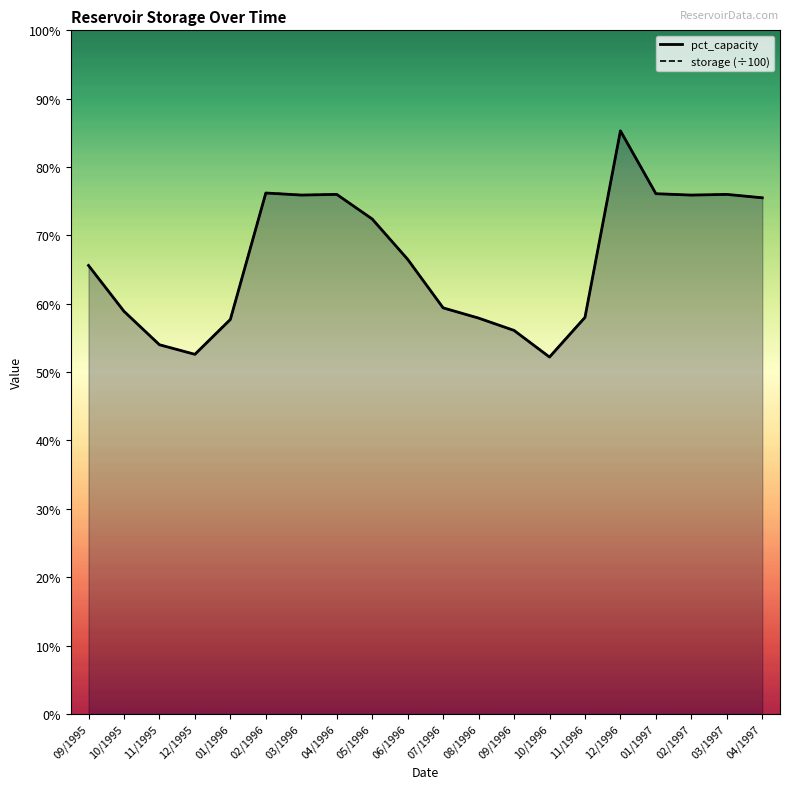

What is the smallest value displayed?

52.2